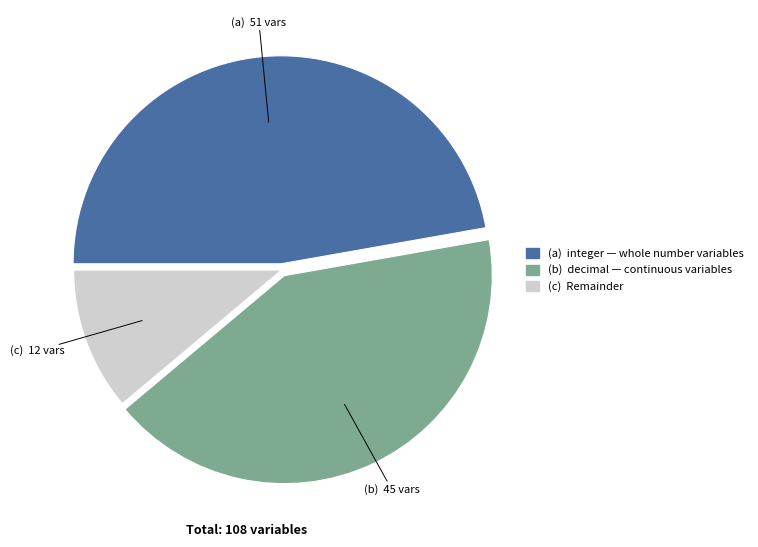

Does any single category account for the majority?

No